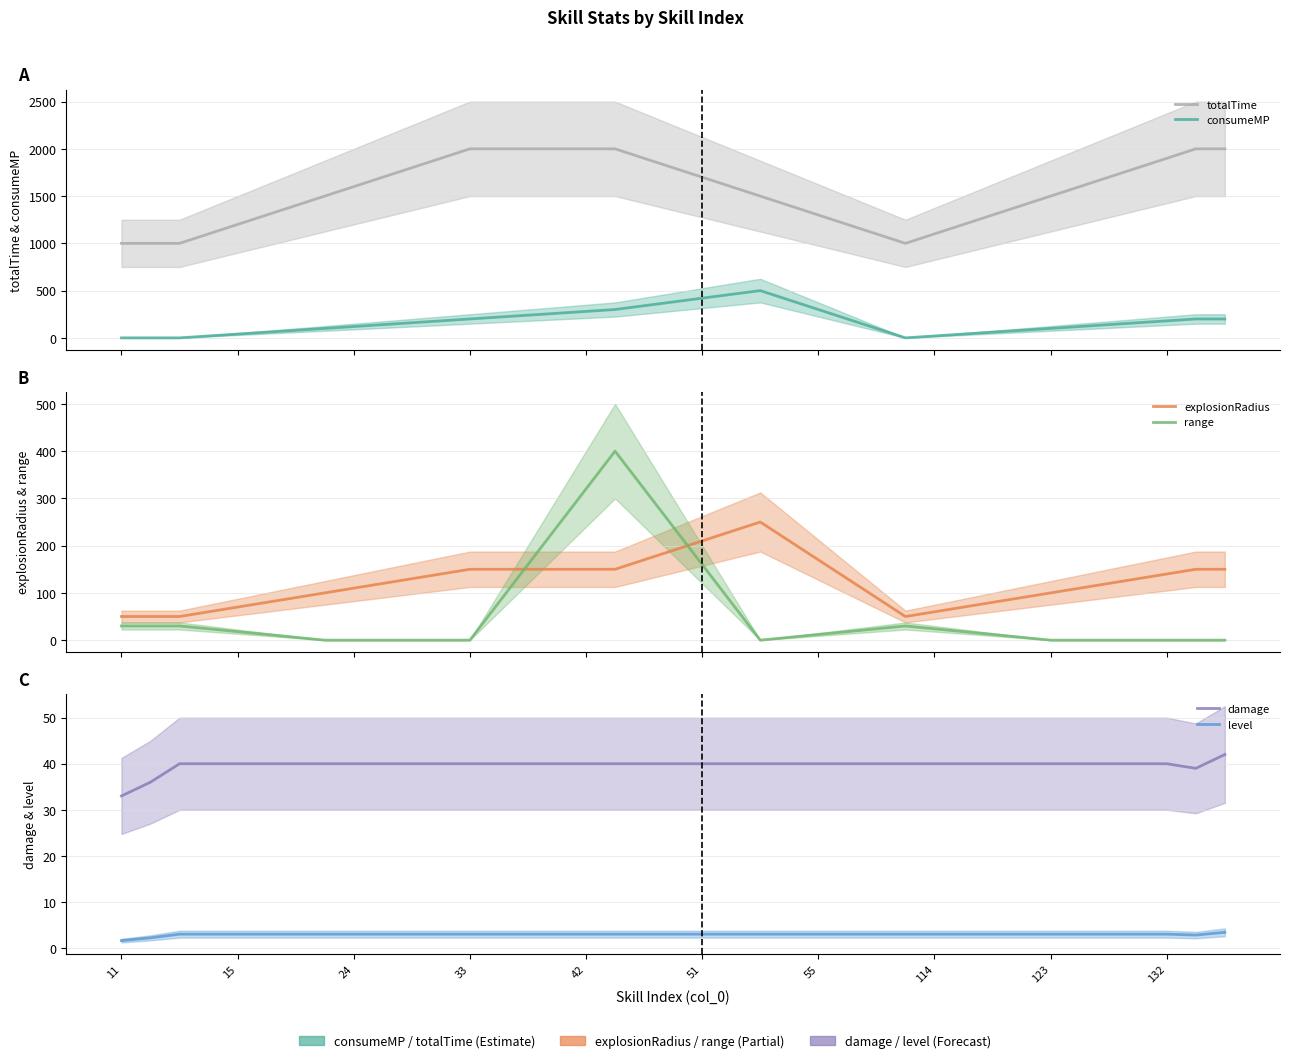

How many damage values are between 40 and 41?

35